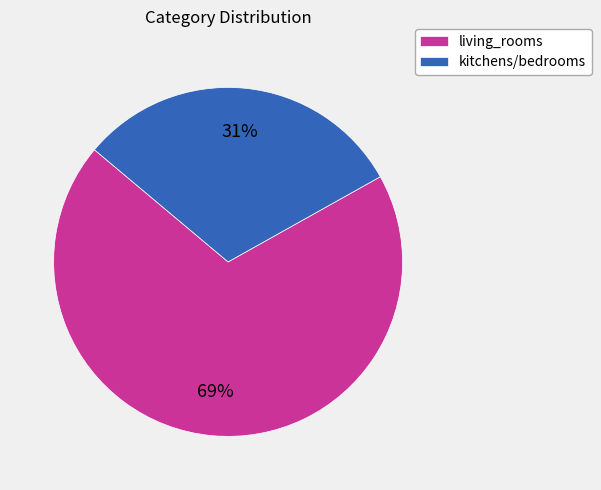

Rank the categories by value from lowest to highest.

kitchens/bedrooms, living_rooms